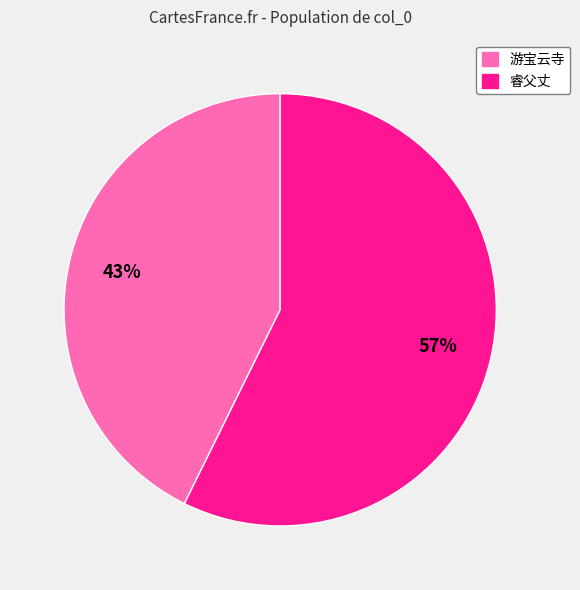

To the nearest percent, what is the average slice percentage?

50%